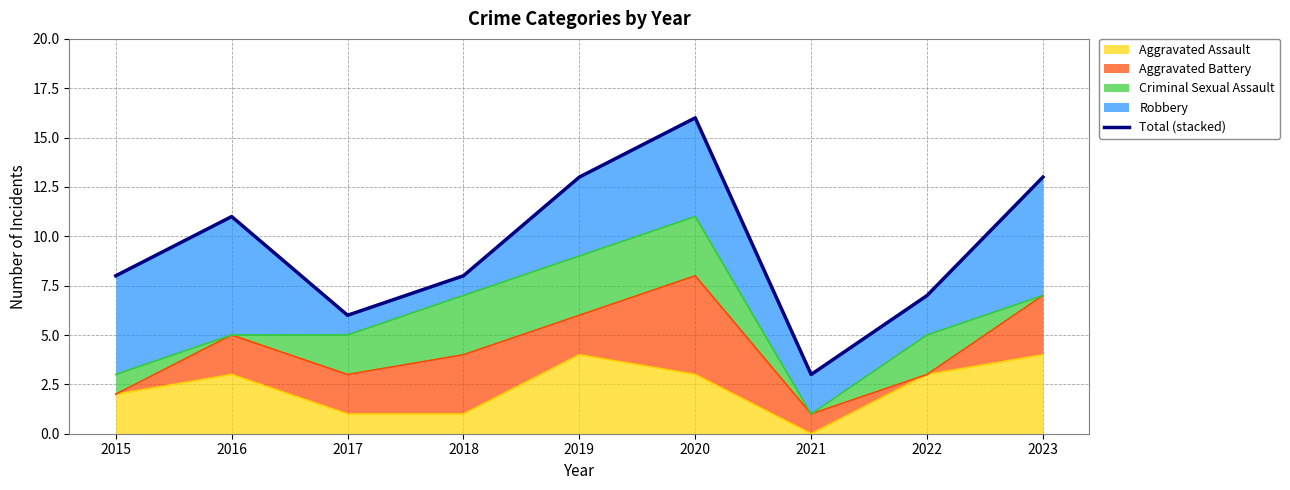

What is the value of the 6th point from the left?

16